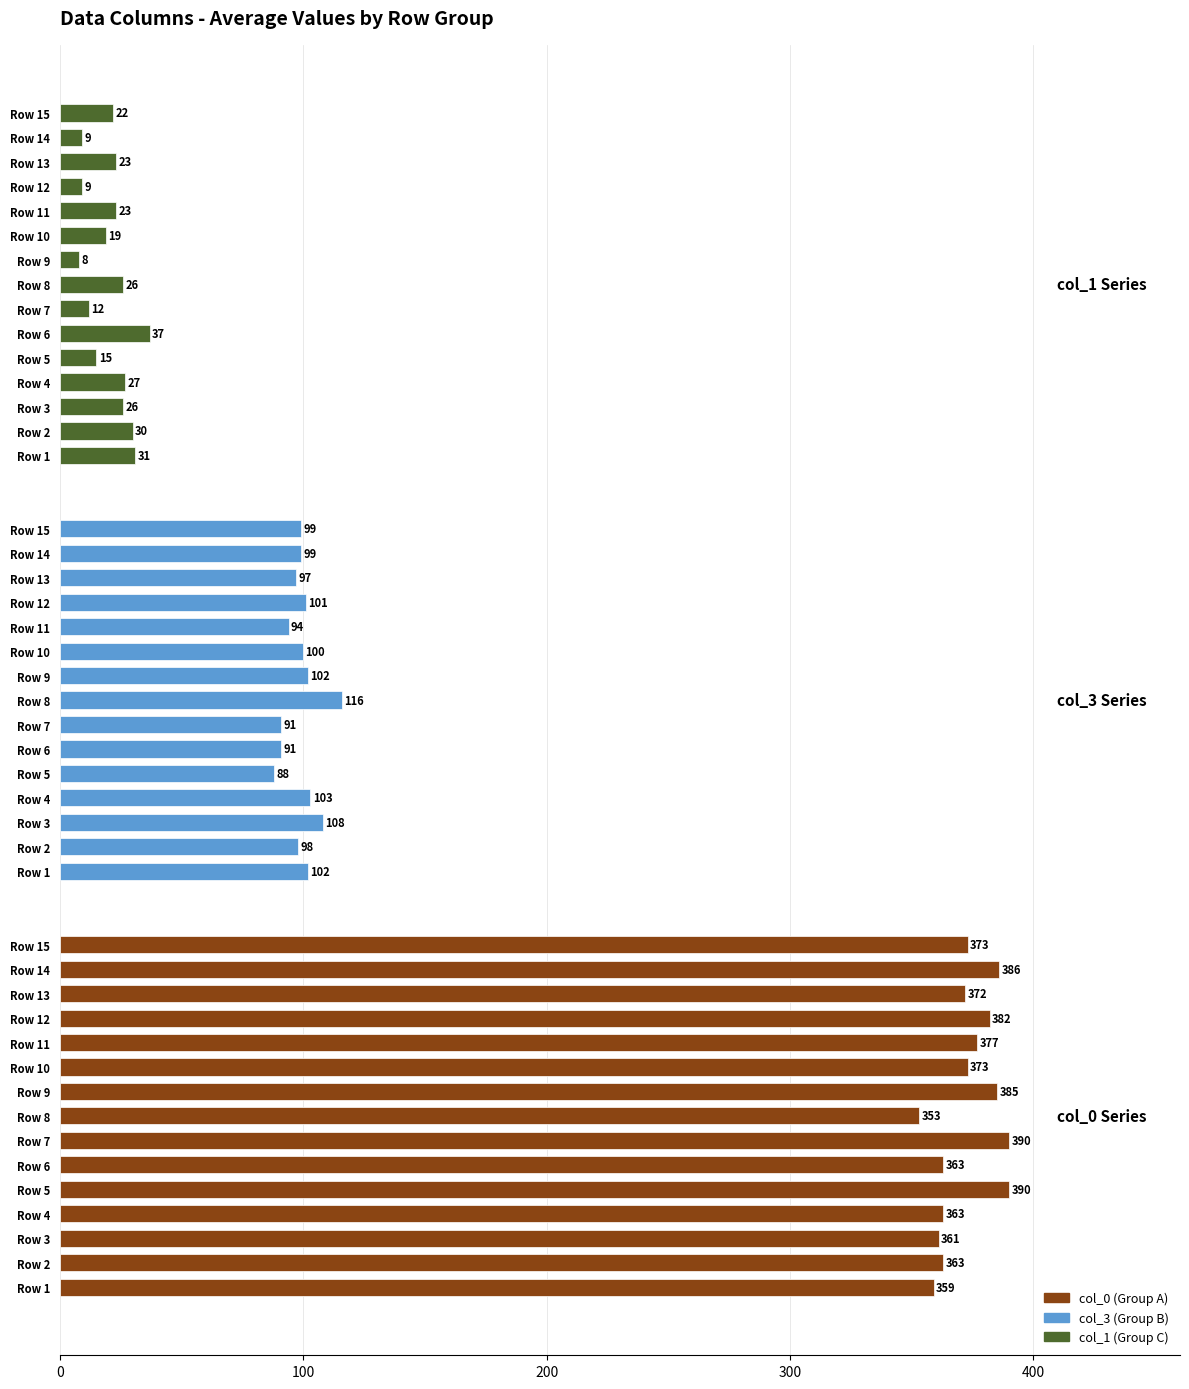

What is the approximate value of col_0 (Group A) at Row 5?

390